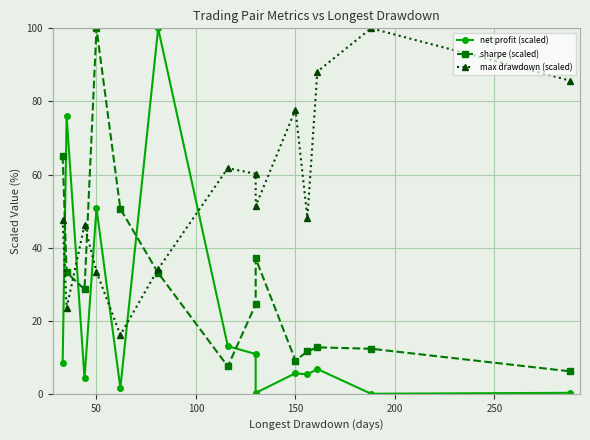

What is the sum of all max drawdown (scaled) values?

773.9